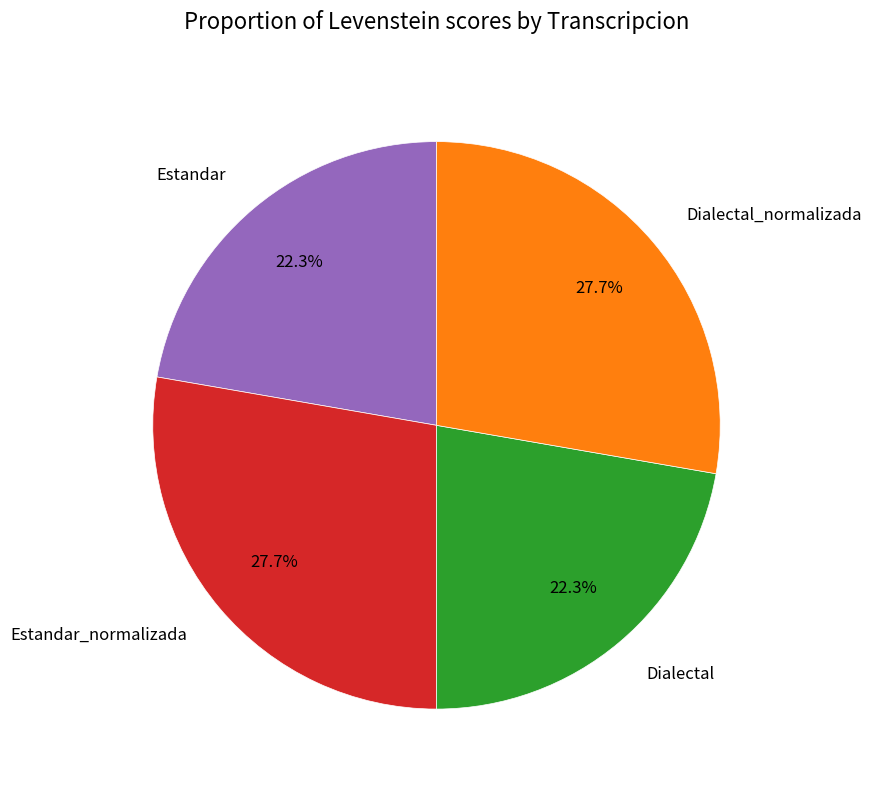

Is Estandar_normalizada the majority of the pie?

No